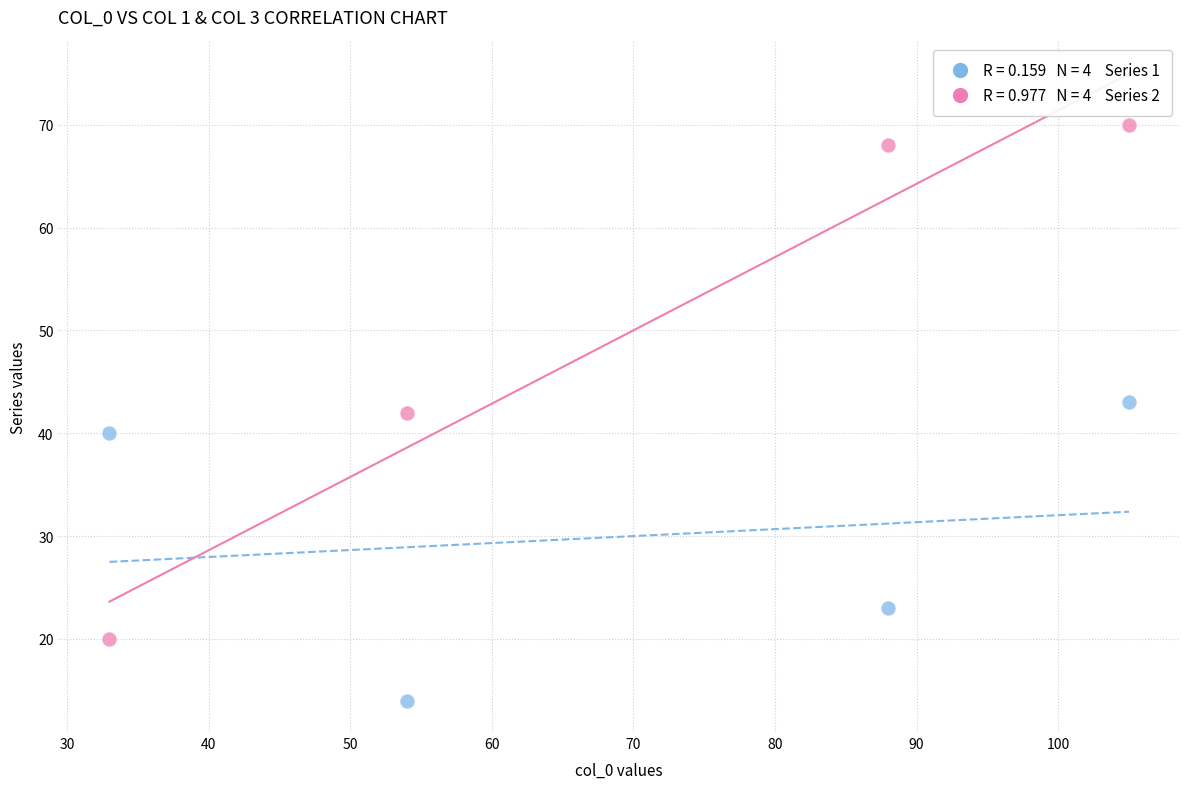

Across all data points, what is the average Y value?

40